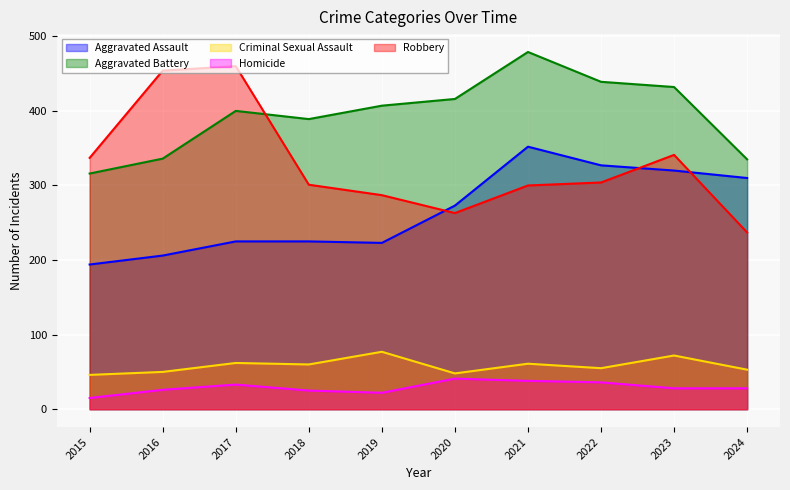

Reading left to right, what are all the values shown in this chart?

Aggravated Assault: 194	206	225	225	223	273	352	327	320	310
Aggravated Battery: 316	336	400	389	407	416	479	439	432	335
Criminal Sexual Assault: 46	50	62	60	77	48	61	55	72	53
Homicide: 15	26	33	25	22	41	38	36	28	28
Robbery: 337	454	460	301	287	263	300	304	341	237